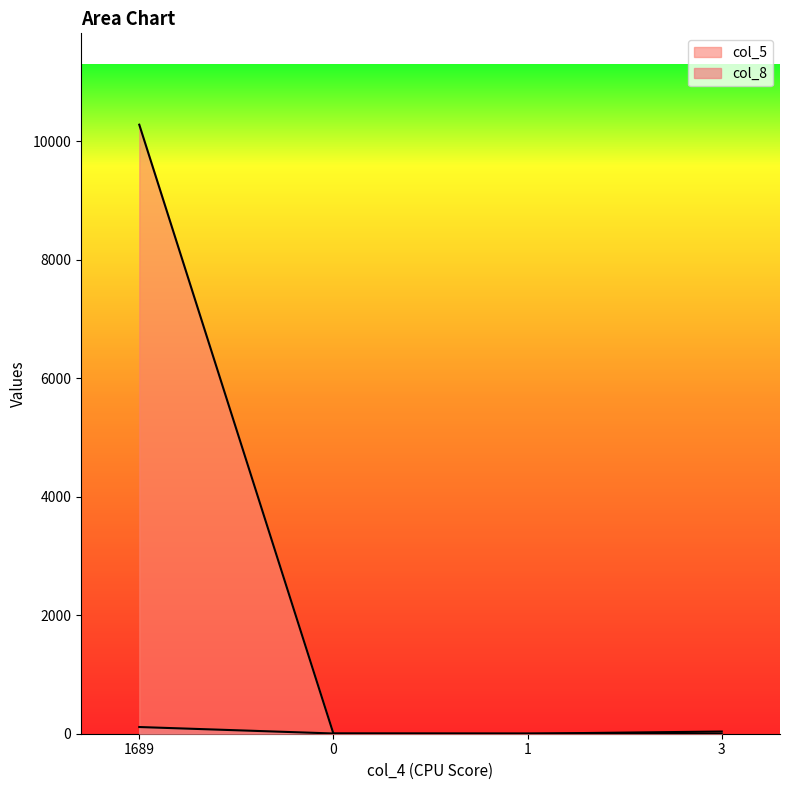

What is the total value across all series at 1689?

10396